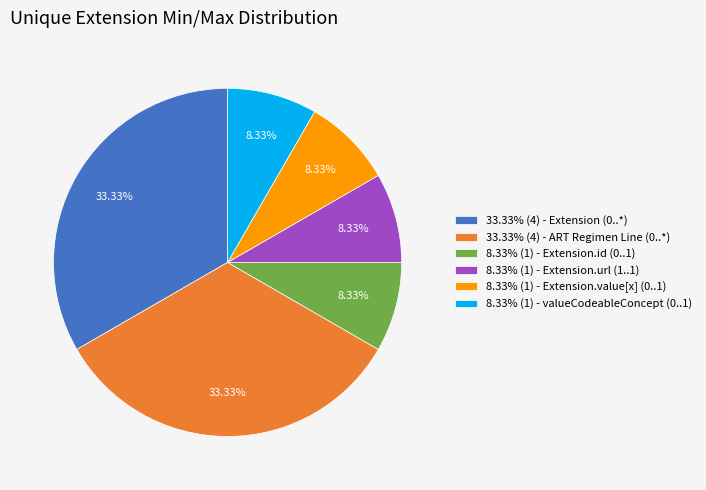

Combined, do 33.33% (4) - ART Regimen Line (0..*) and 8.33% (1) - Extension.id (0..1) account for over 50%?

No